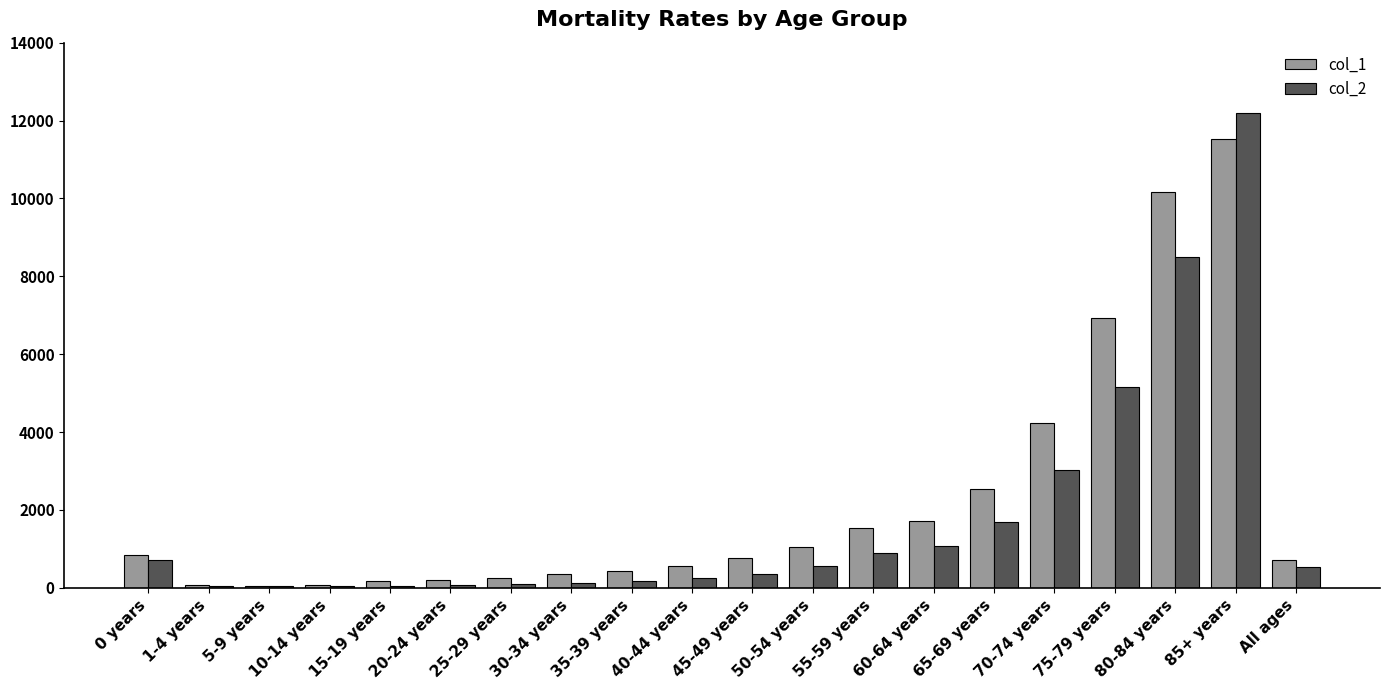

What is the sum of all col_2 values?

35548.6